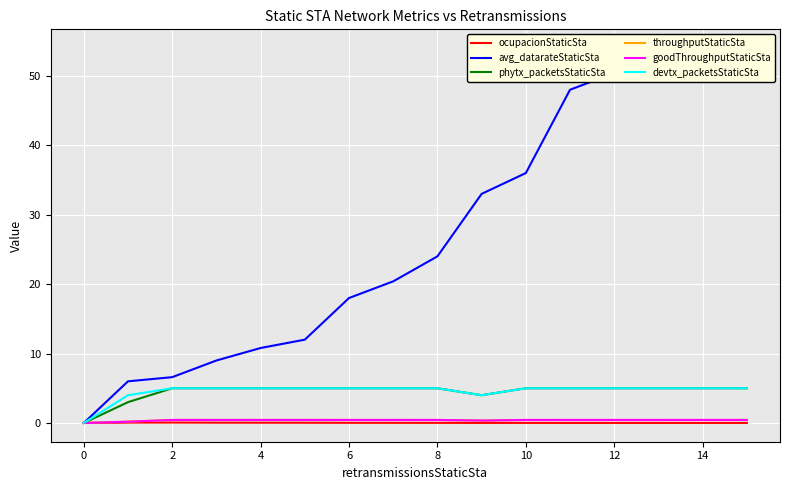

True or false: devtx_packetsStaticSta has a value of 5.0 at 14.

True